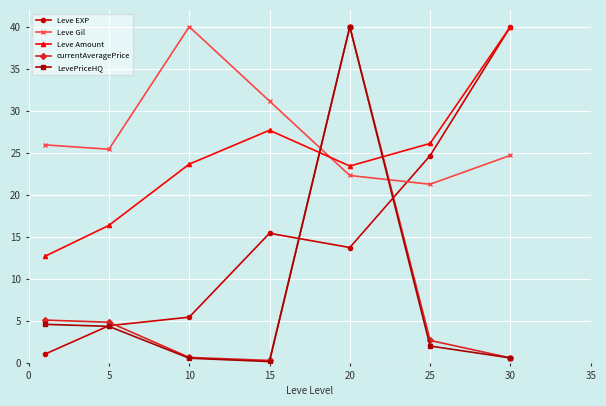

True or false: LevePriceHQ and Leve Amount intersect in this chart.

True